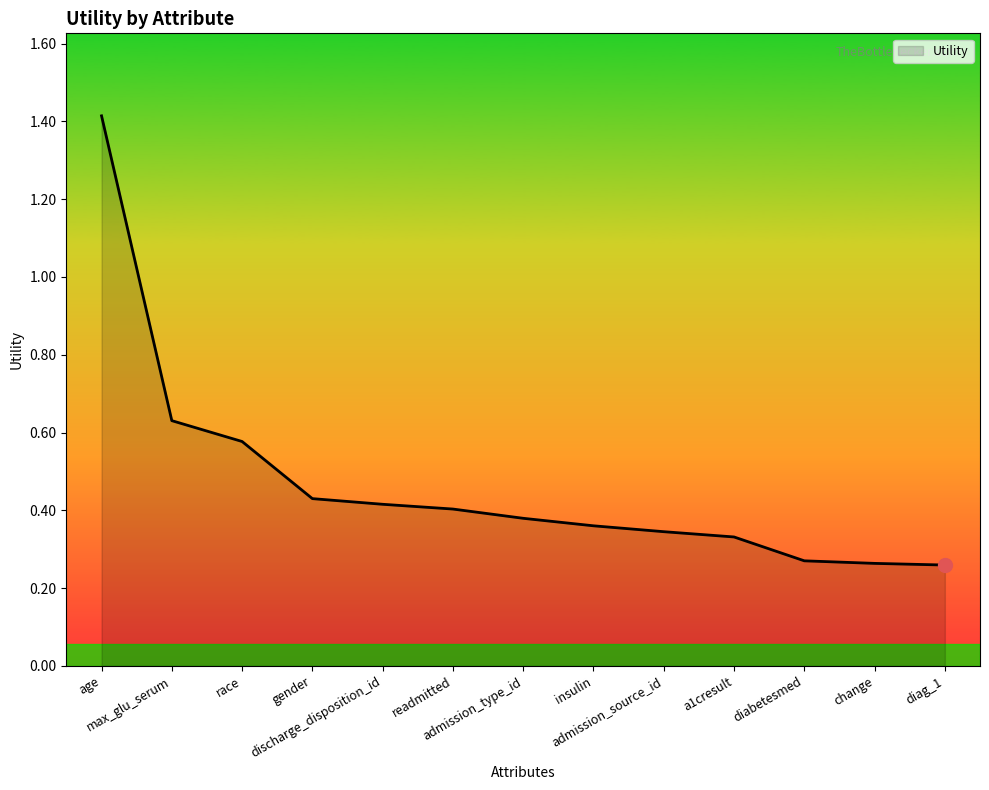

What is the difference between the maximum and minimum values?

1.2